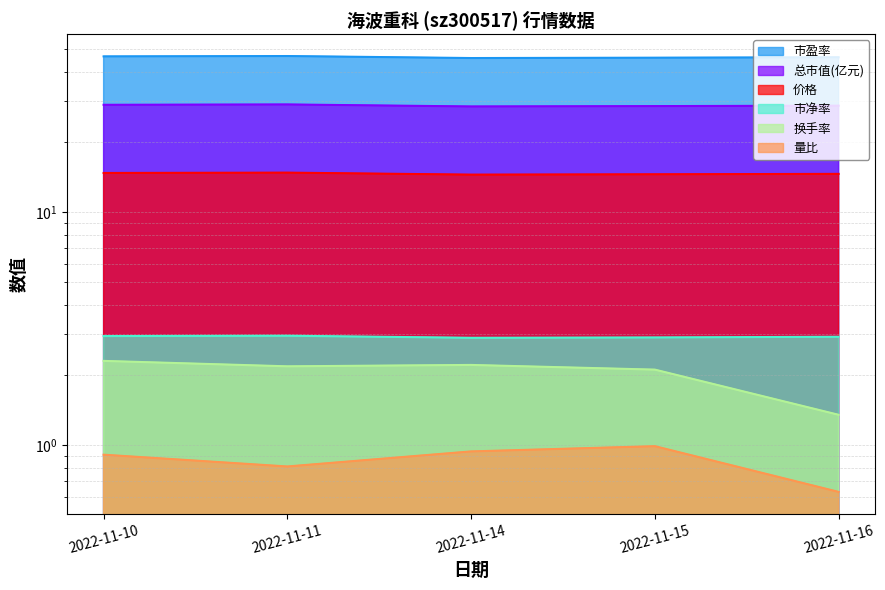

Which category has the highest value across all series?

2022-11-11